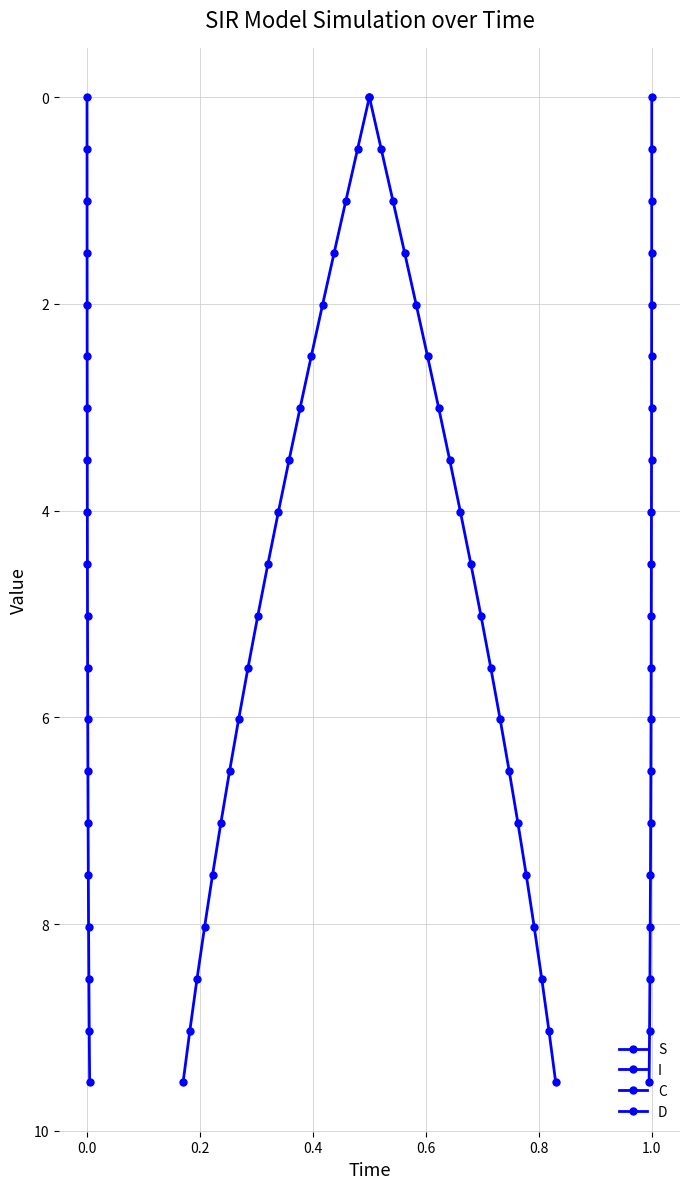

True or false: C has a value of 1.7 at 10.

False